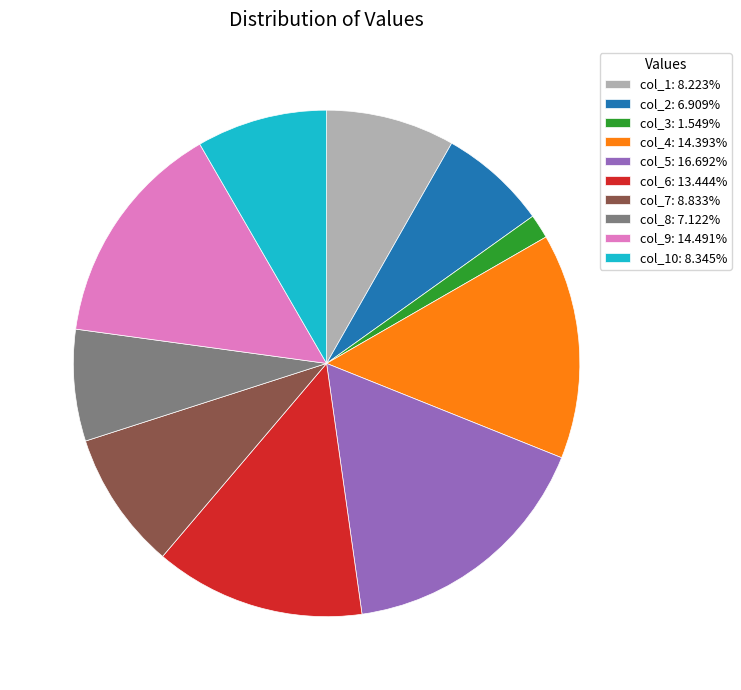

Do col_10: 8.345% and col_5: 16.692% together represent more than half of the pie?

No